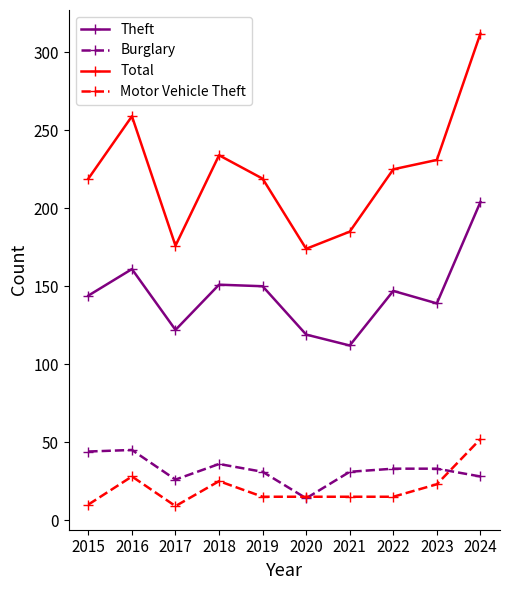

Does the chart display data point markers on the line(s)?

Yes